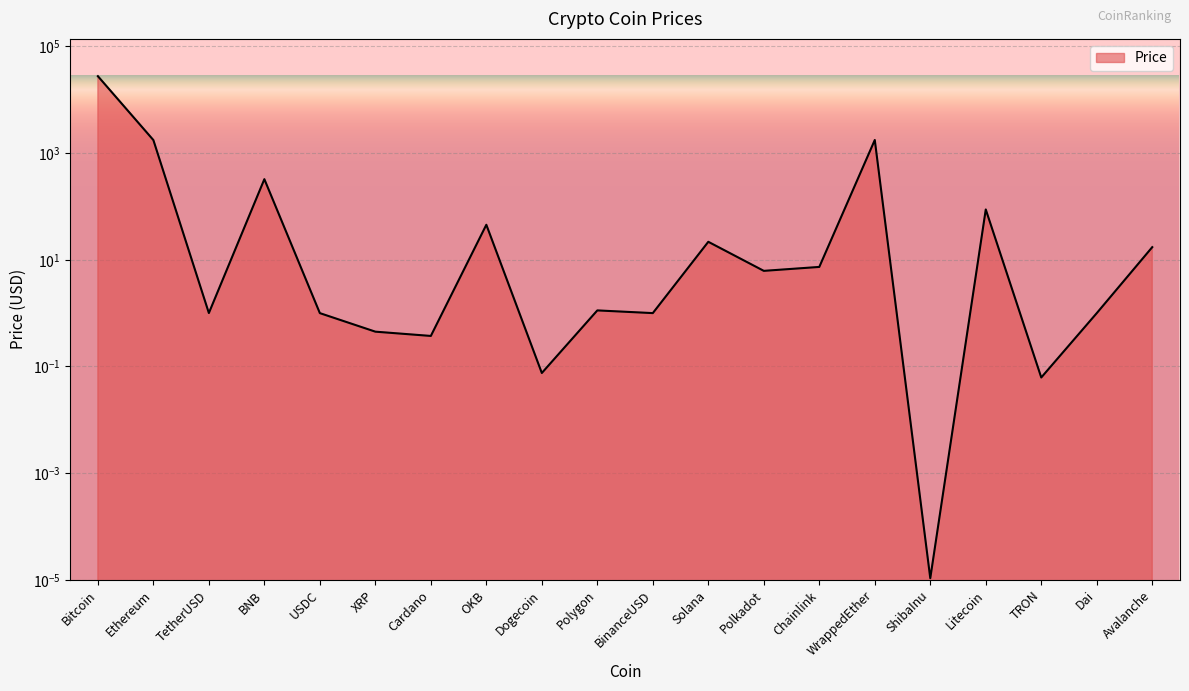

What is the value of the 6th point from the left?

0.4